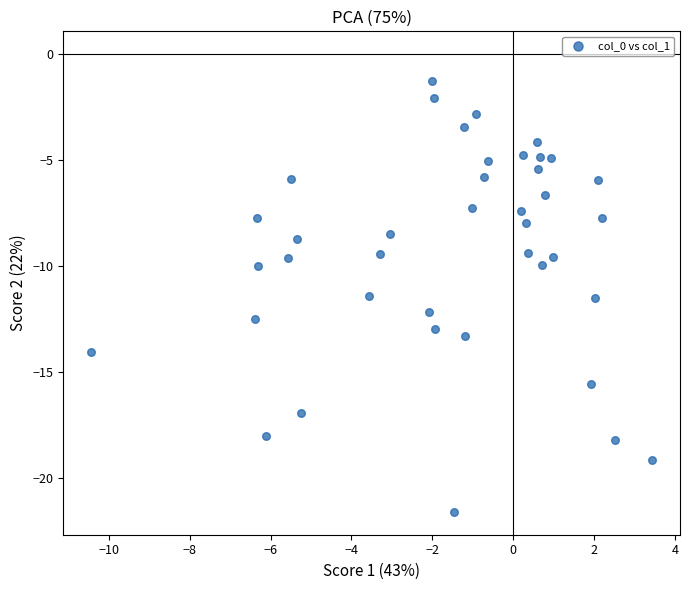

What is the range of X values (max minus min)?

13.9